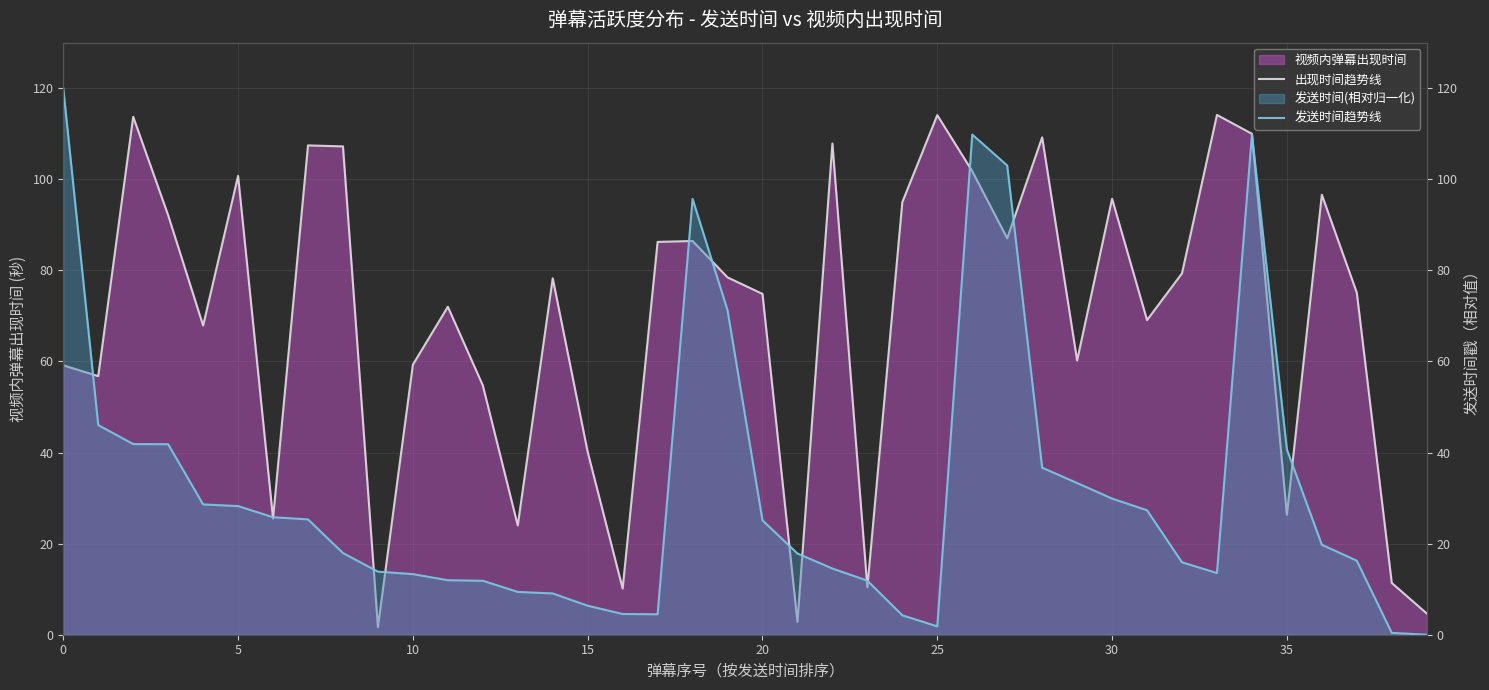

What is the sum of the 发送时间趋势线 values at 20 and 37?

41.4